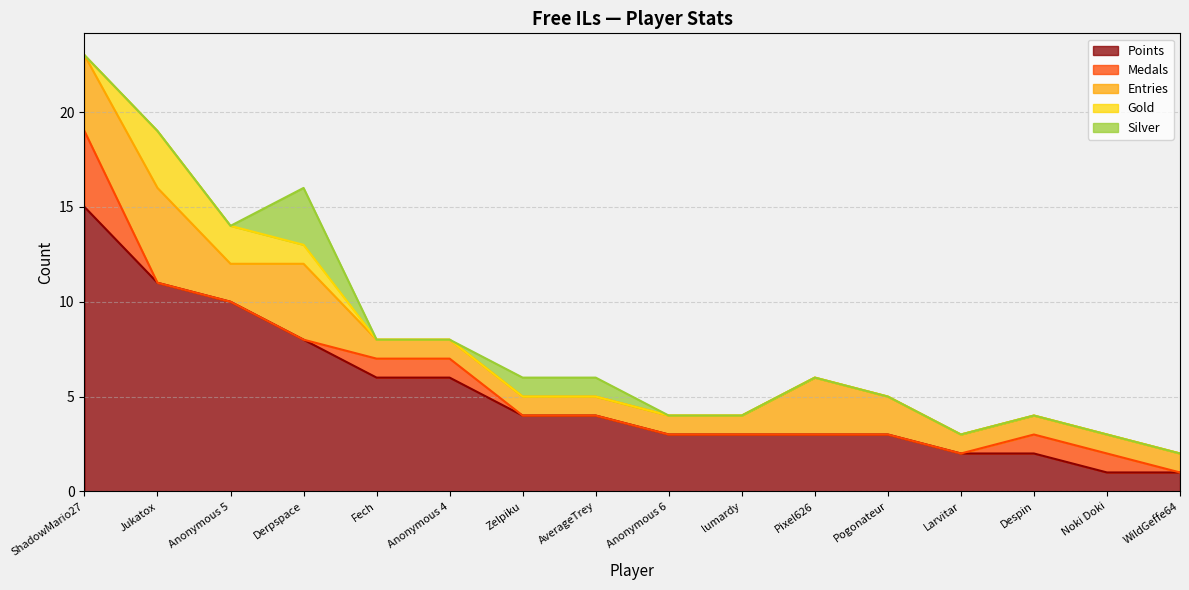

What are all the series names shown in the legend?

Points, Medals, Entries, Gold, Silver